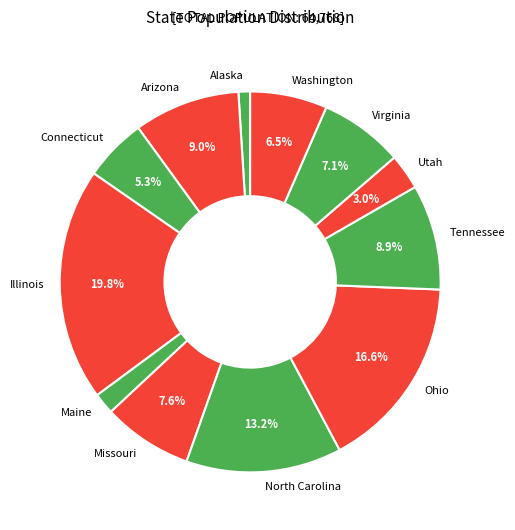

What percentage is the Tennessee slice, to the nearest percent?

9%